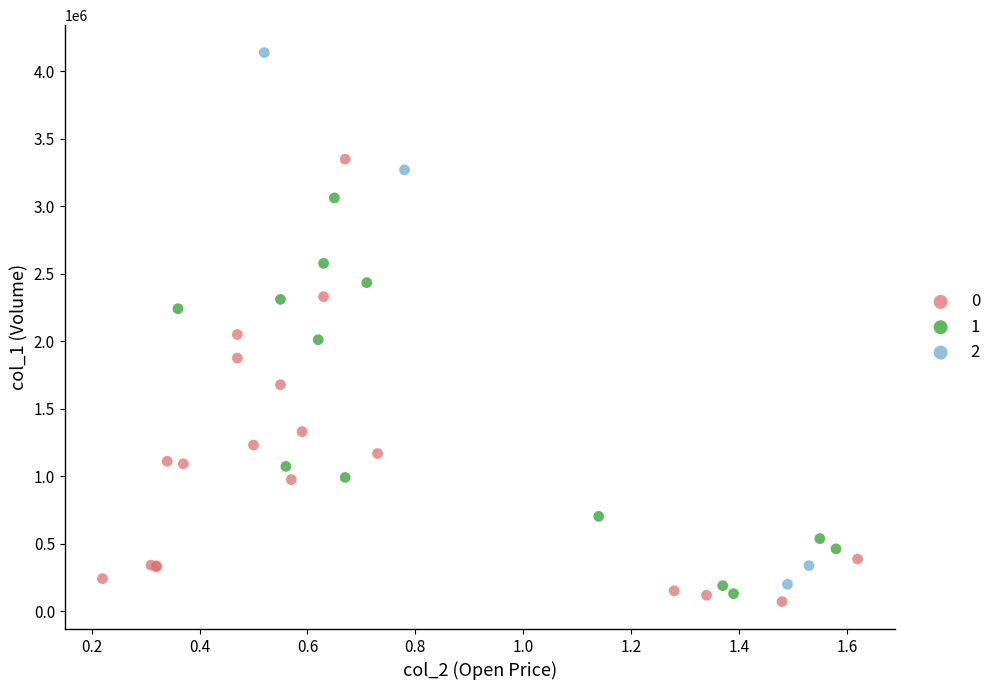

Which series reaches the maximum Y coordinate?

2